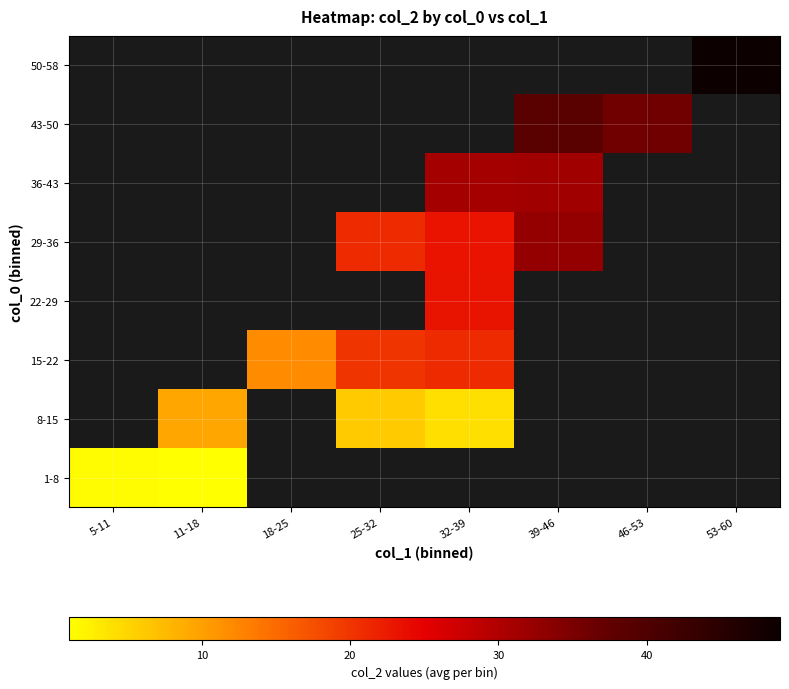

At which label does 1-8 reach its minimum?

11-18